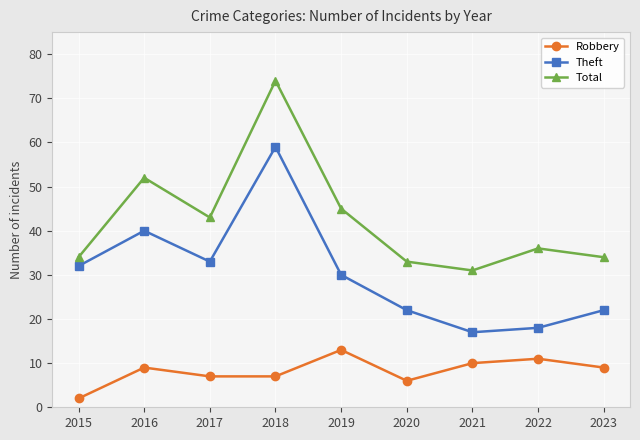

How many lines are shown in the chart?

3